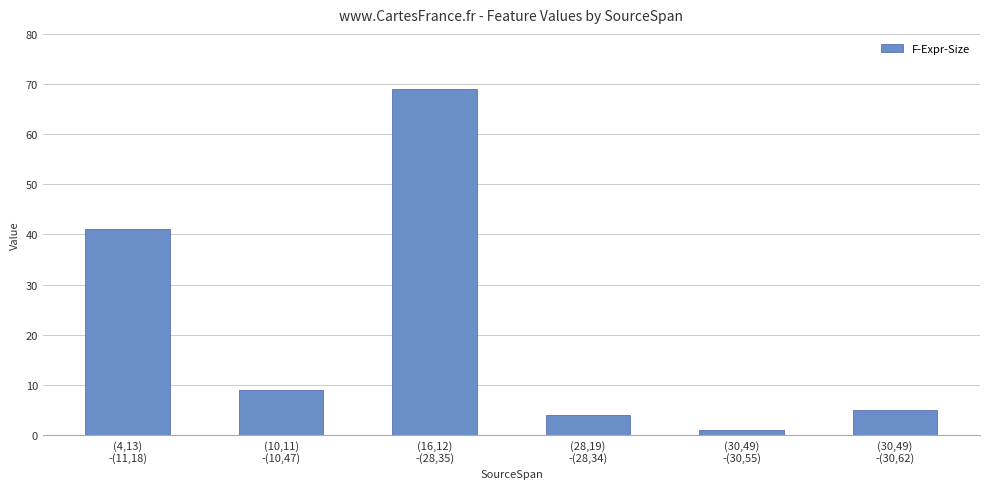

Approximately how many times larger is the value at (10,11)
-(10,47) compared to (4,13)
-(11,18)?

0.2